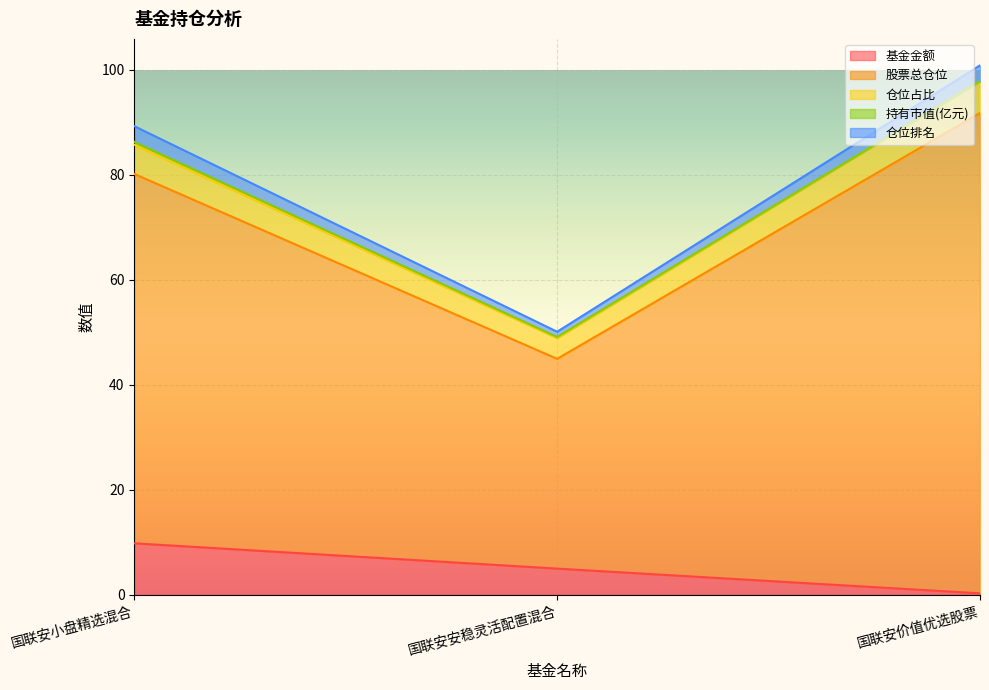

Between 国联安价值优选股票 and 国联安小盘精选混合, which is larger?

国联安小盘精选混合